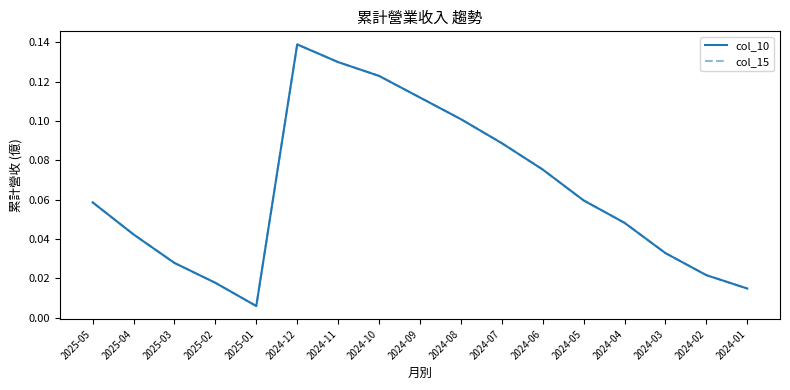

At how many categories does at least one series exceed 0?

17